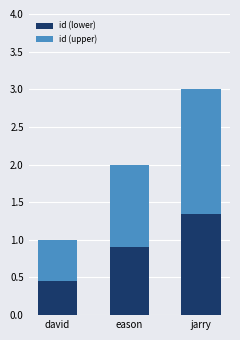

Is it true that id (lower) equals 0.8 at david?

False